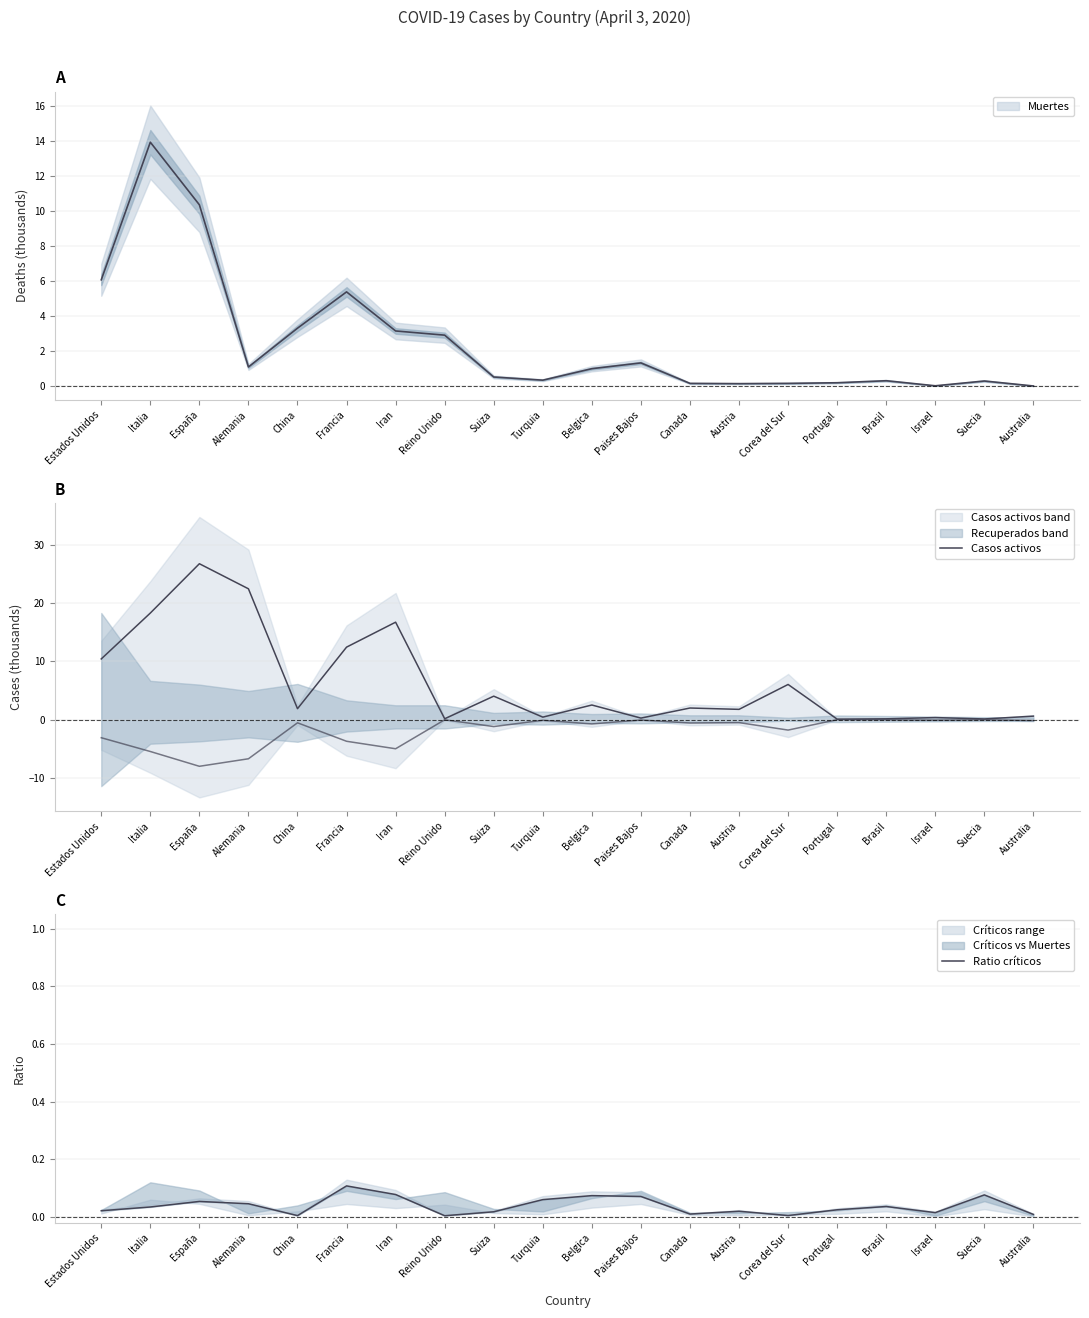

At how many categories does at least one series exceed 7?

6